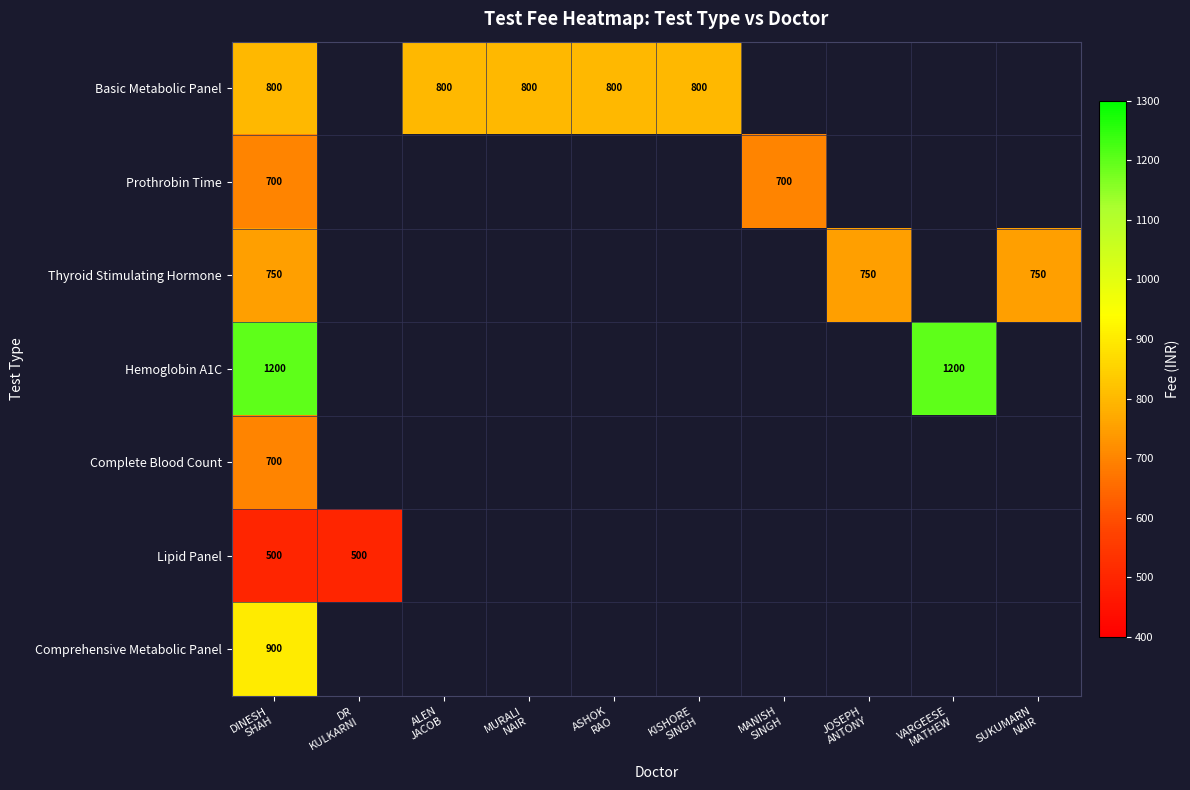

At MANISH SINGH, list the series in order from smallest to largest.

Basic Metabolic Panel, Prothrobin Time, Thyroid Stimulating Hormone, Hemoglobin A1C, Complete Blood Count, Lipid Panel, Comprehensive Metabolic Panel